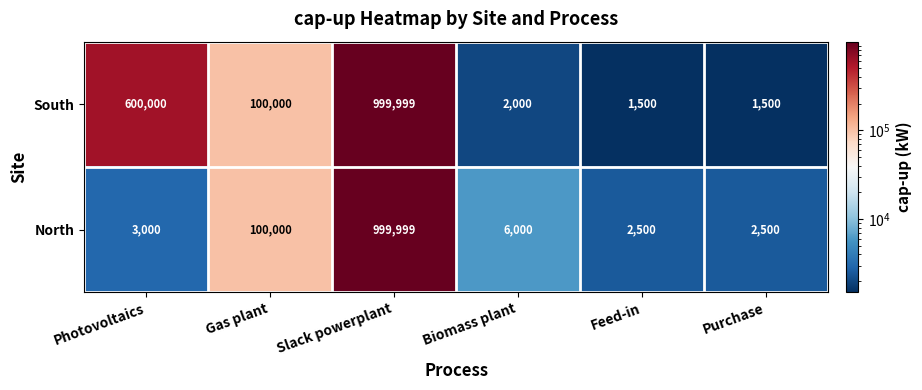

What is the sum of the South values at Slack powerplant and Biomass plant?

1001999